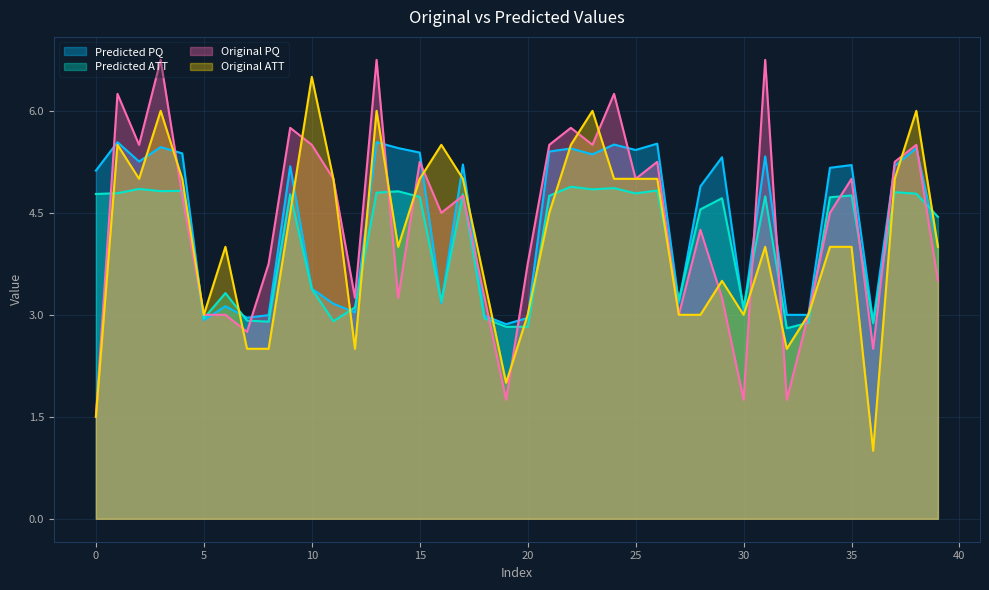

Rank the series at 19 from lowest to highest value.

Original_PQ, Original_ATT, Predicted_ATT, Predicted_PQ